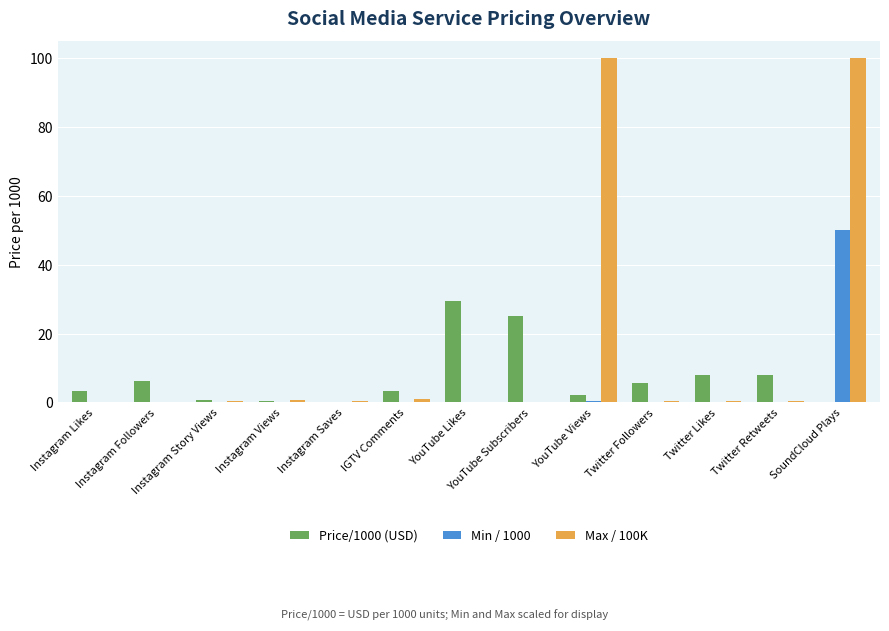

Is the value of Max / 100K at Instagram Followers greater than the value of Price/1000 (USD) at Instagram Likes?

No